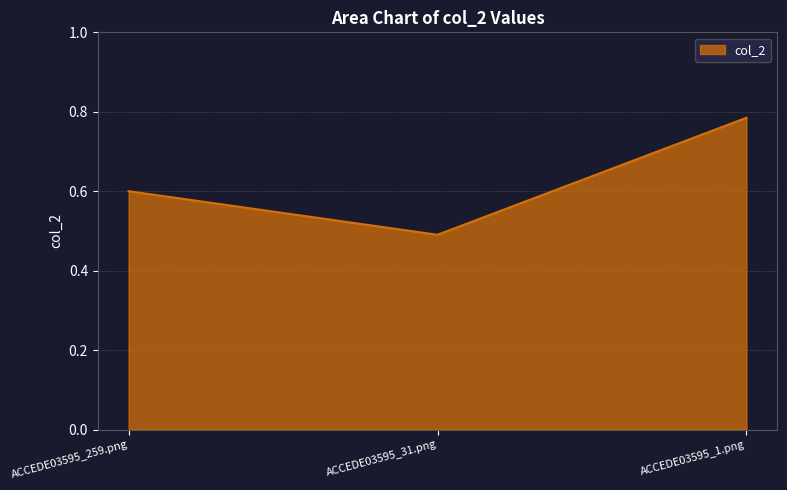

Between ACCEDE03595_1.png and ACCEDE03595_31.png, which is larger?

ACCEDE03595_1.png